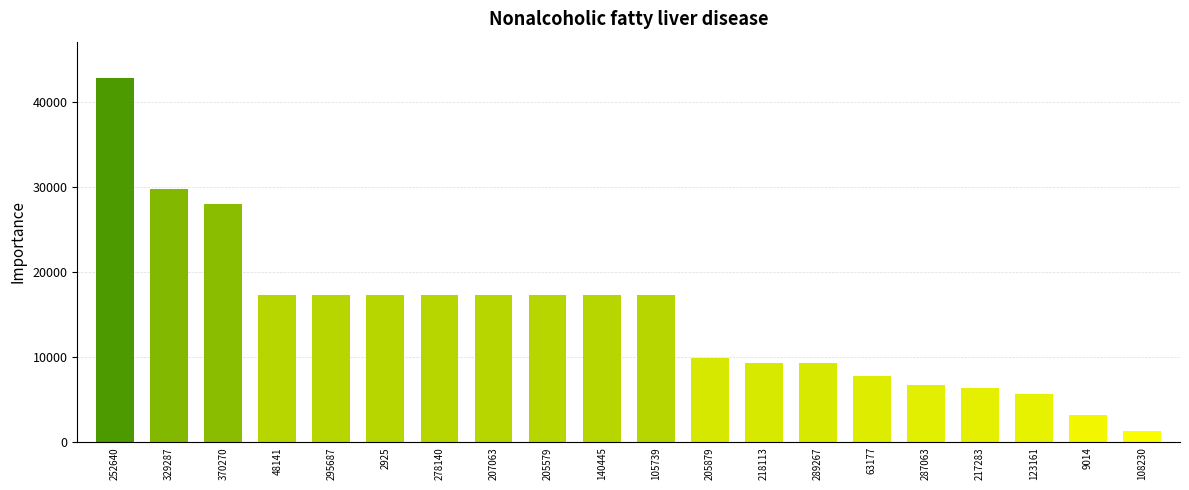

What is the change in value from 205579 to 217283?

-10878